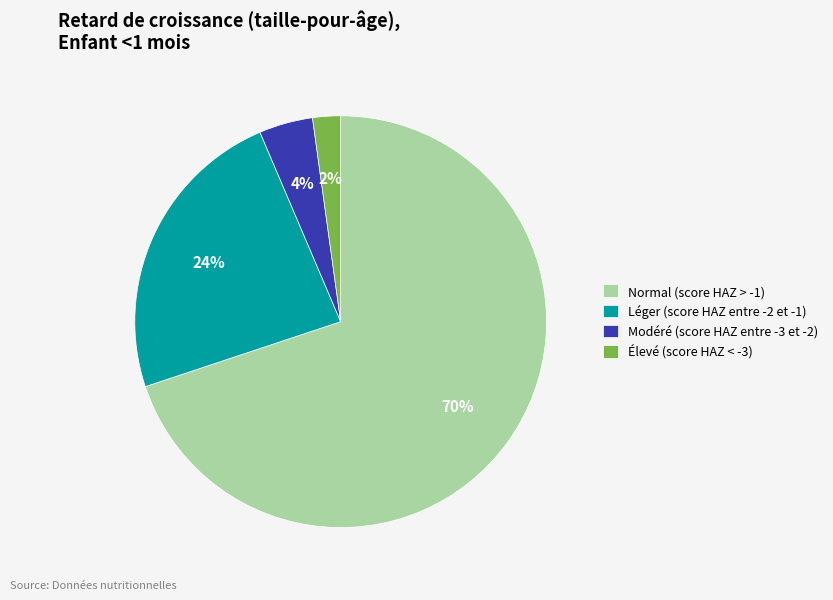

Is the sum of Élevé (score HAZ < -3) and Léger (score HAZ entre -2 et -1) greater than half?

No